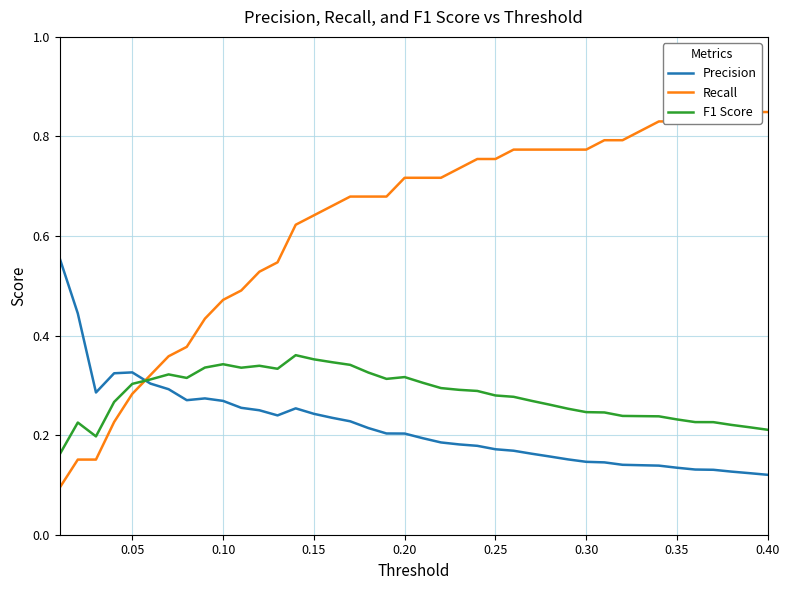

How many times do Precision and F1 Score cross each other?

1